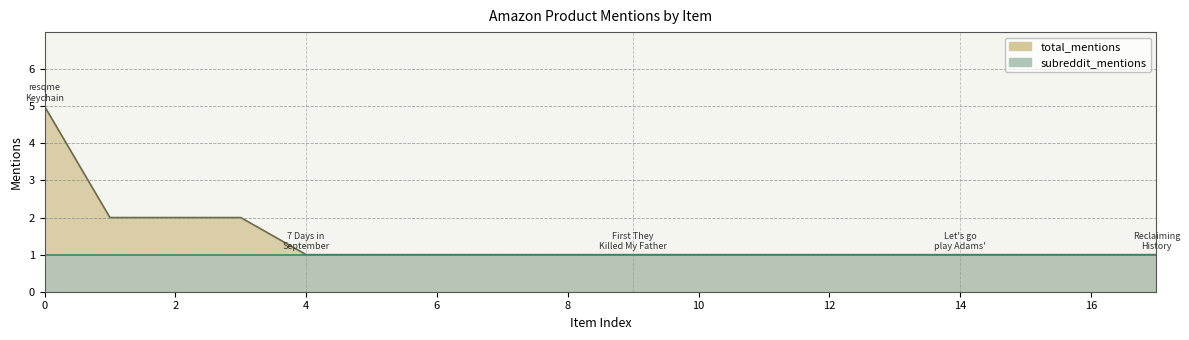

True or false: there are more than 1 points higher than both neighbors.

False